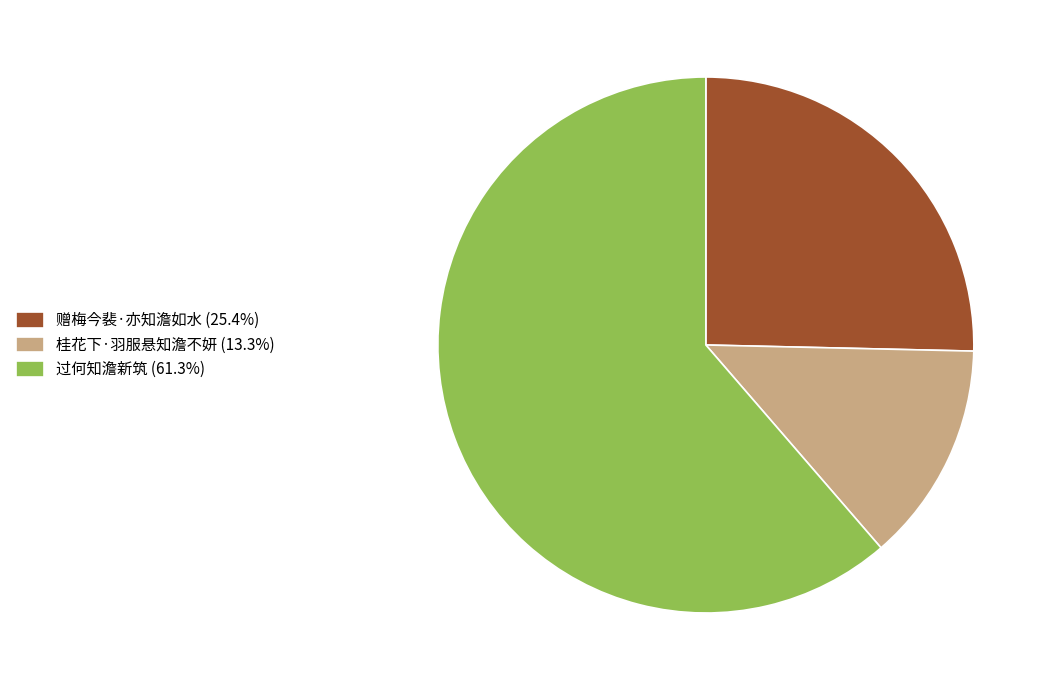

Approximately how many times larger is the value at 过何知澹新筑 (61.3%) compared to 桂花下·羽服悬知澹不妍 (13.3%)?

4.6